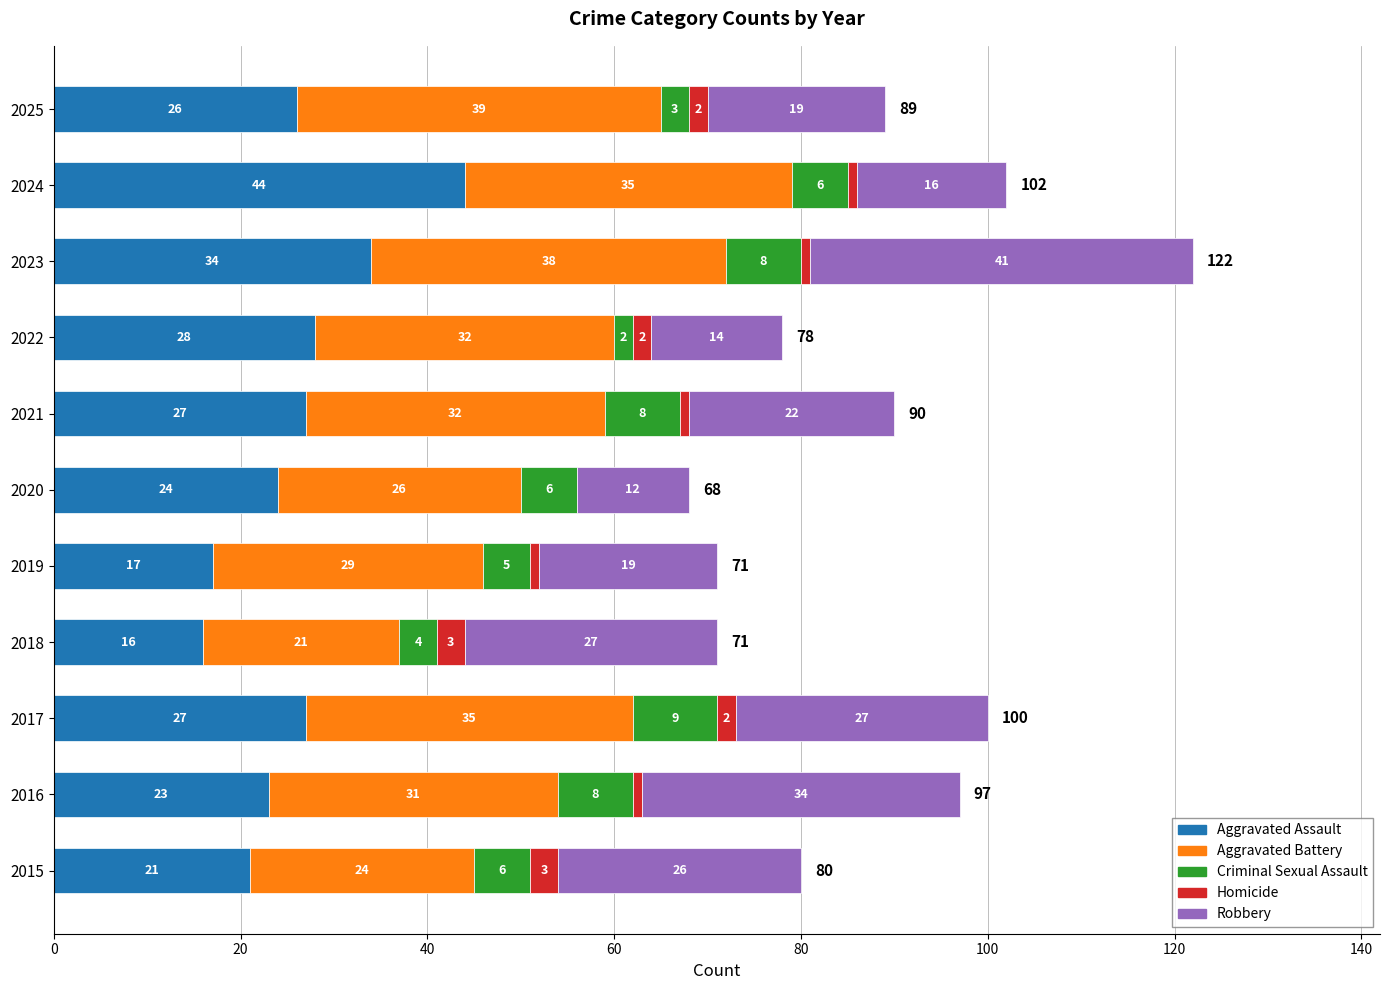

The value of Aggravated Assault at 2019 is 27. True or false?

False